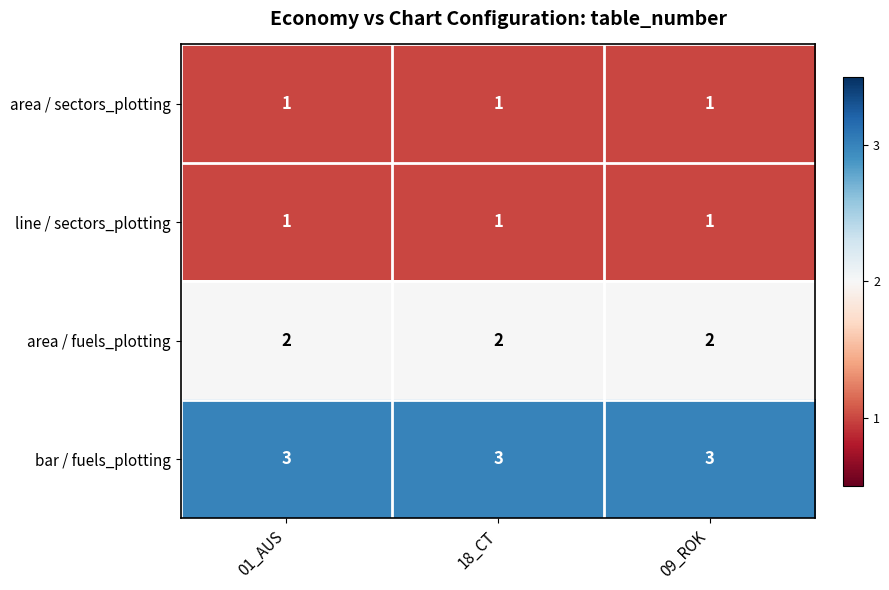

What value does the bar / fuels_plotting series have at 18_CT?

3